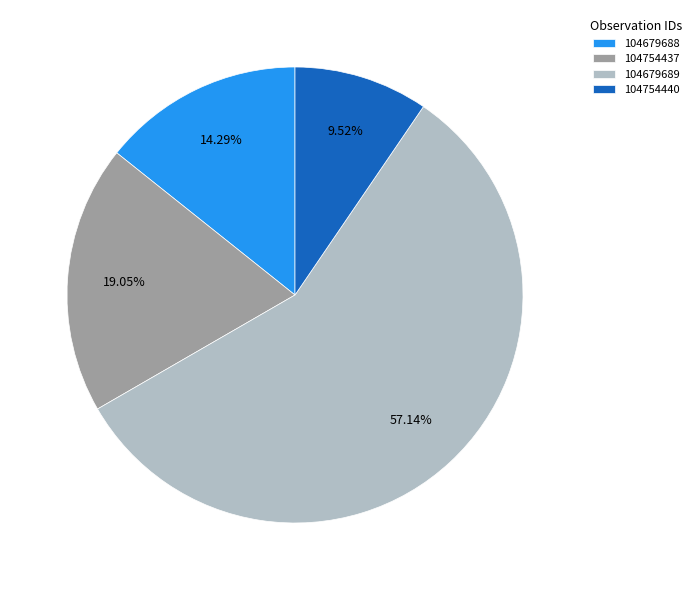

What percentage is the 104679688 slice, to the nearest percent?

14%